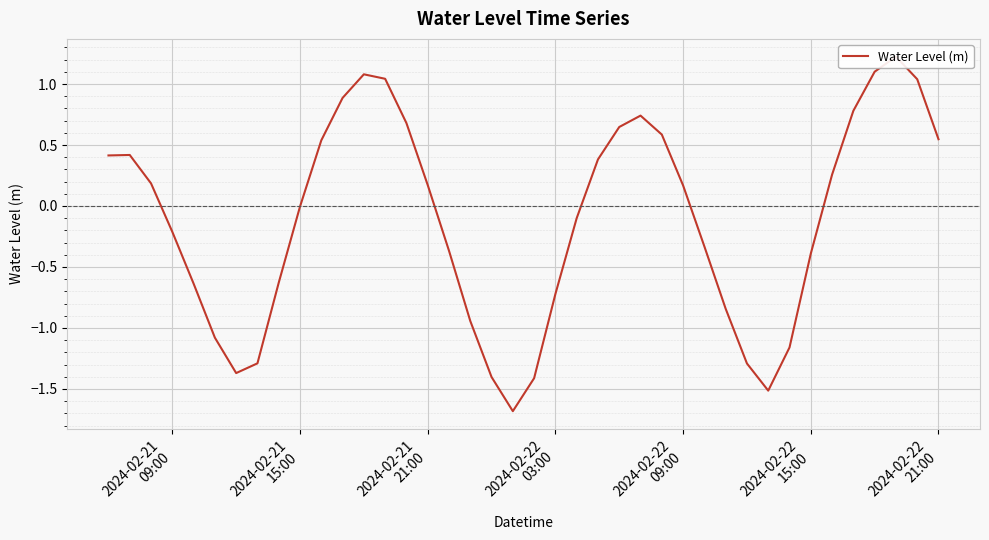

Does the chart display data point markers on the line(s)?

No